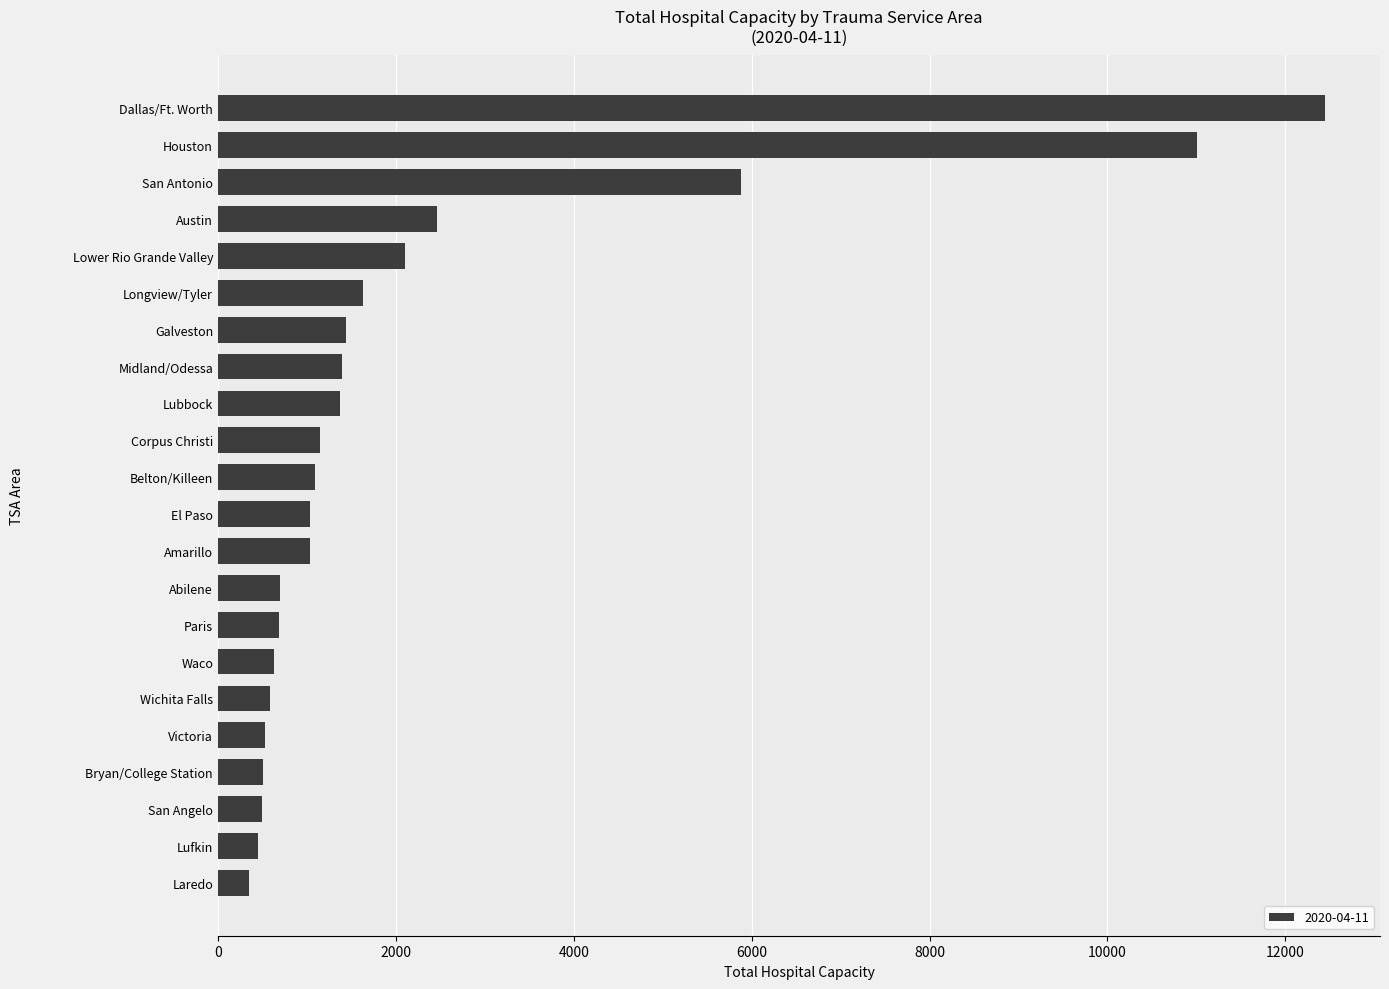

What is the label of the 1st bar from the top?

Dallas/Ft. Worth